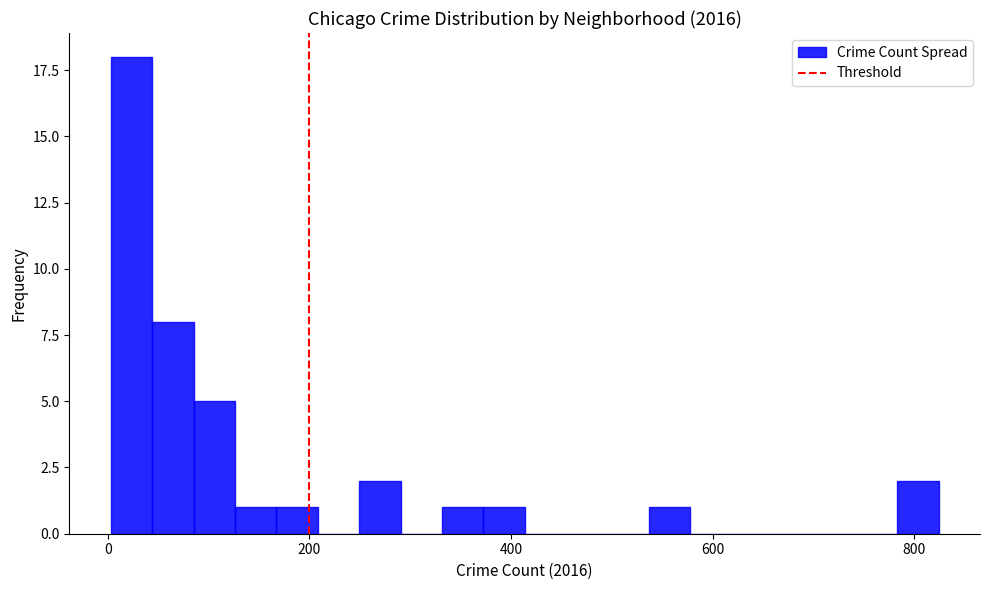

Around what value on the x-axis is the tallest bar? Give the approximate position of its centre, as read against the axis.

20